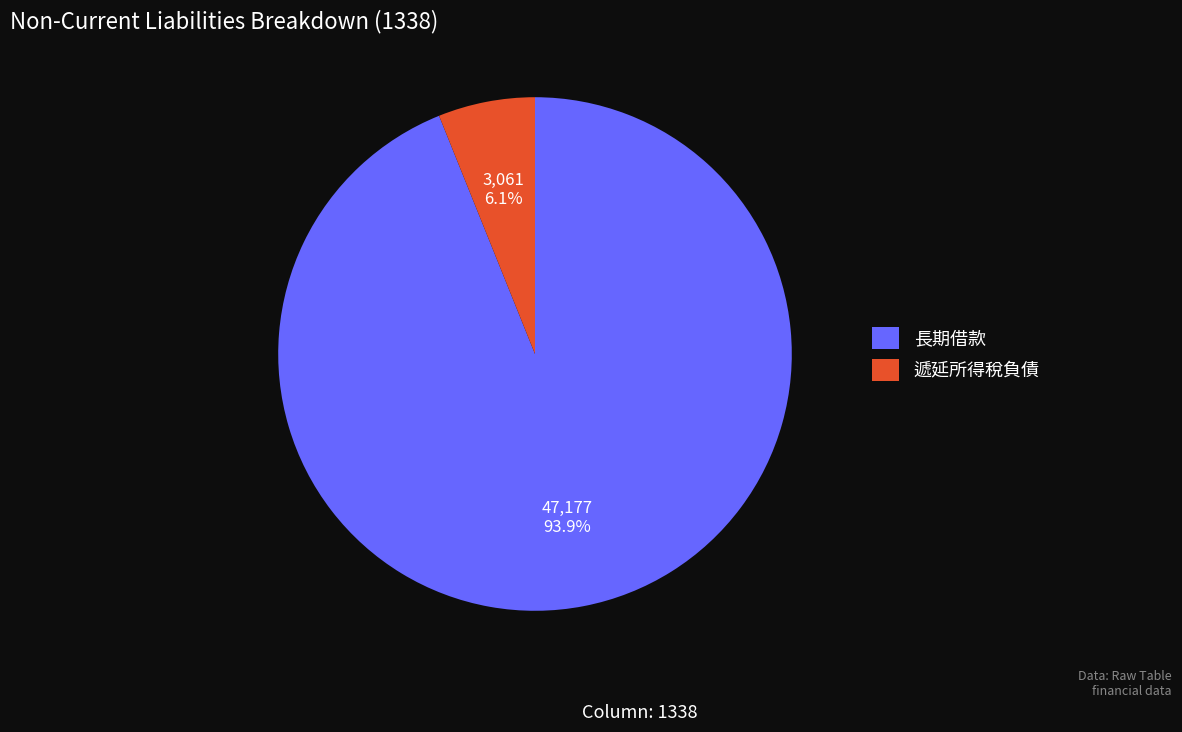

Which slice is the largest?

長期借款